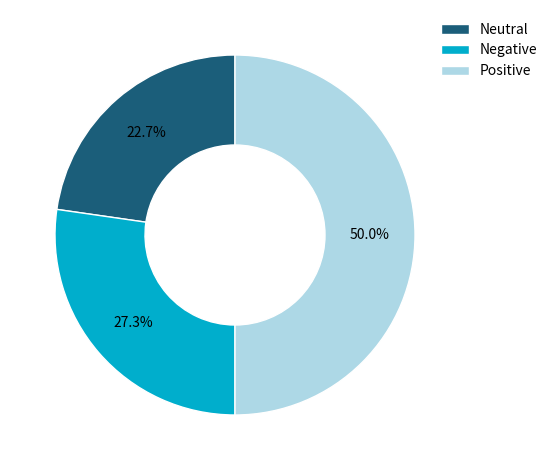

How many slices are in this pie chart?

3